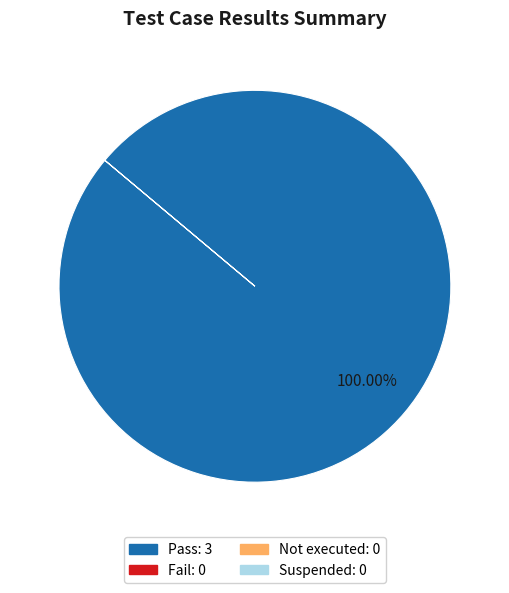

Is there any slice that represents more than half of the pie?

Yes